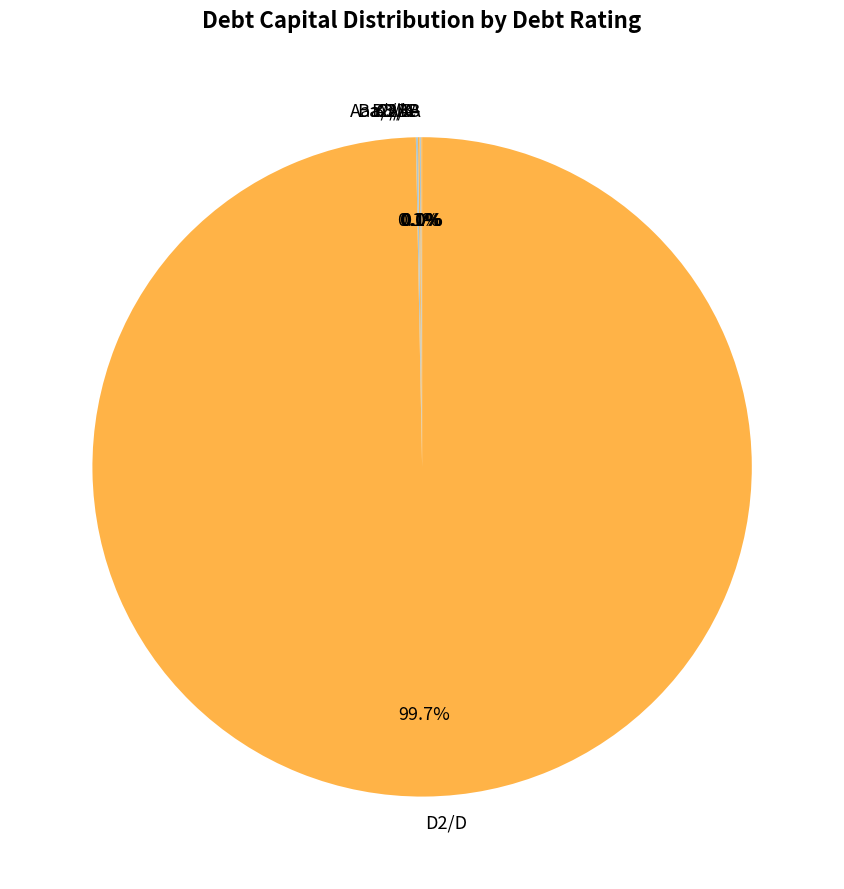

To the nearest percent, what is the difference between the largest and smallest slice percentages?

100%